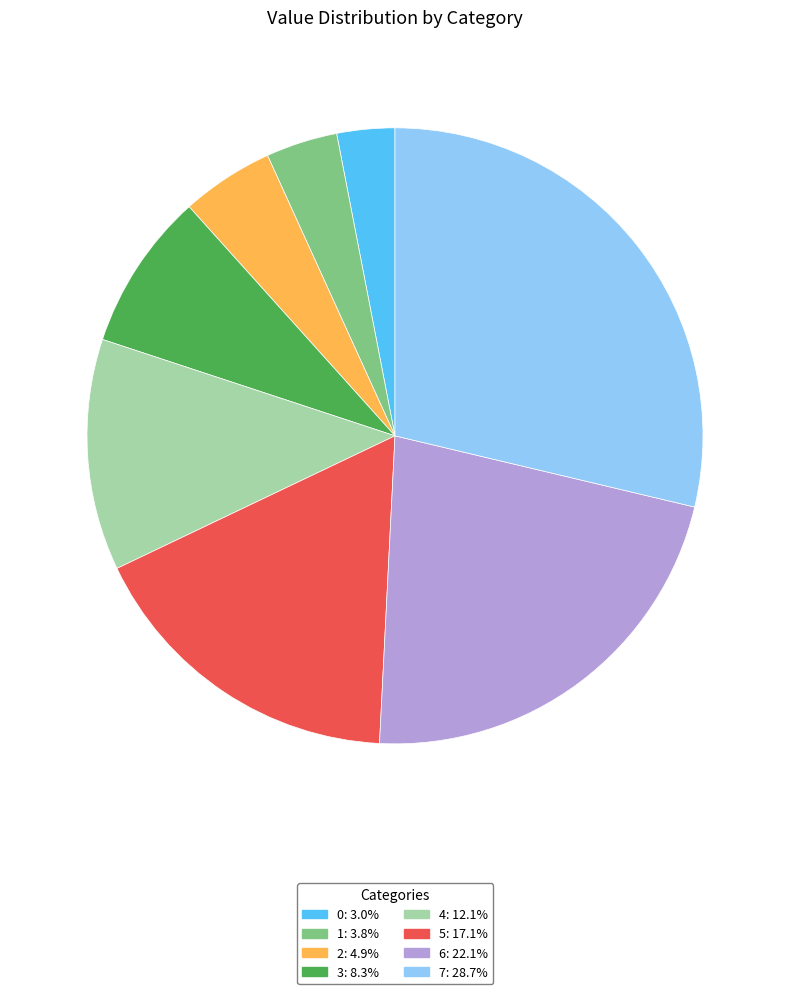

Does 0 account for over 50% of the chart?

No